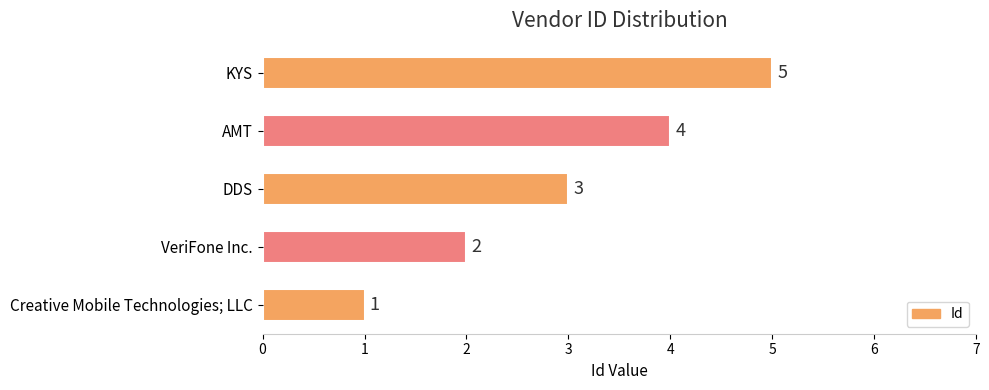

What is the change in value from DDS to AMT?

+1